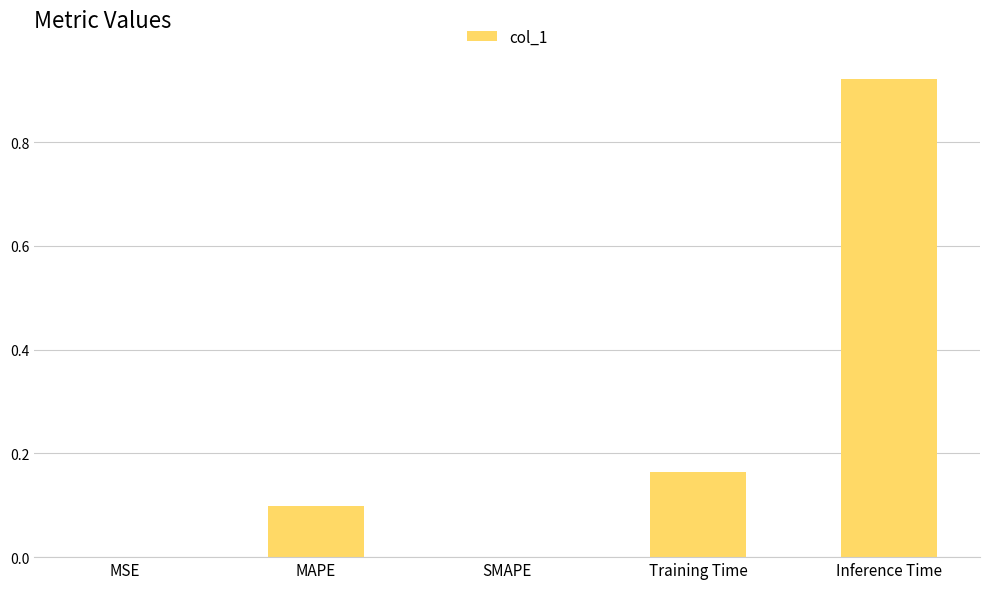

The value at MAPE is 0.1. True or false?

True